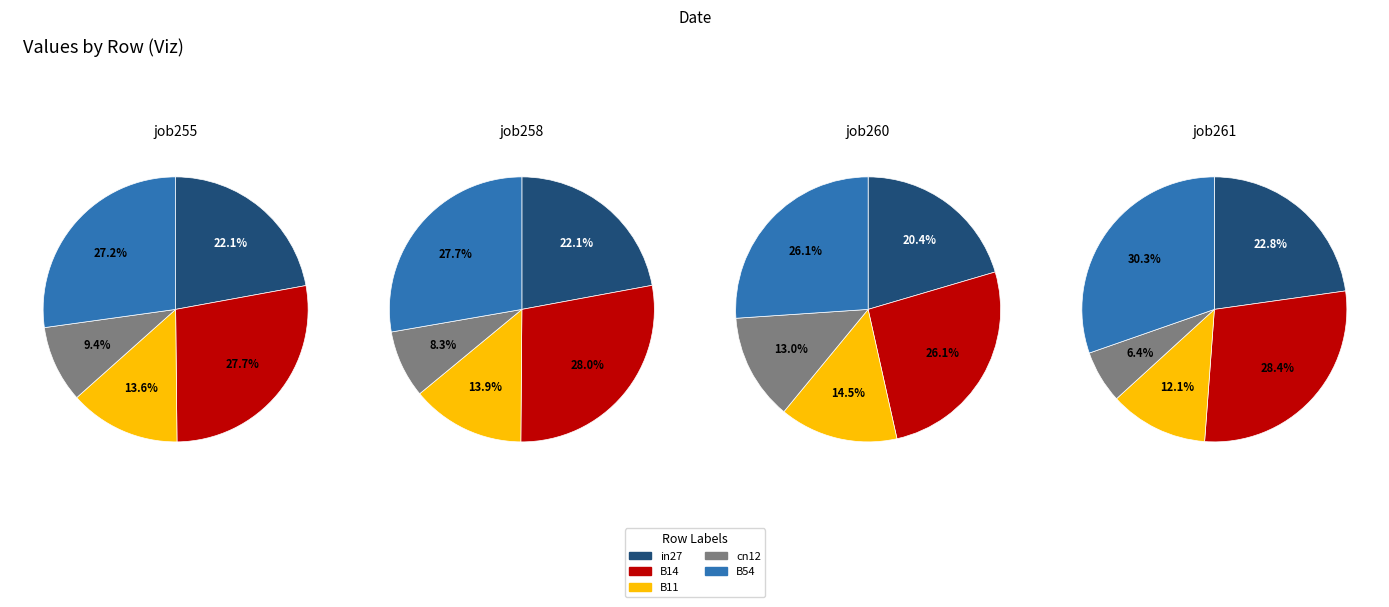

Which has a higher value, in27 or B11?

in27